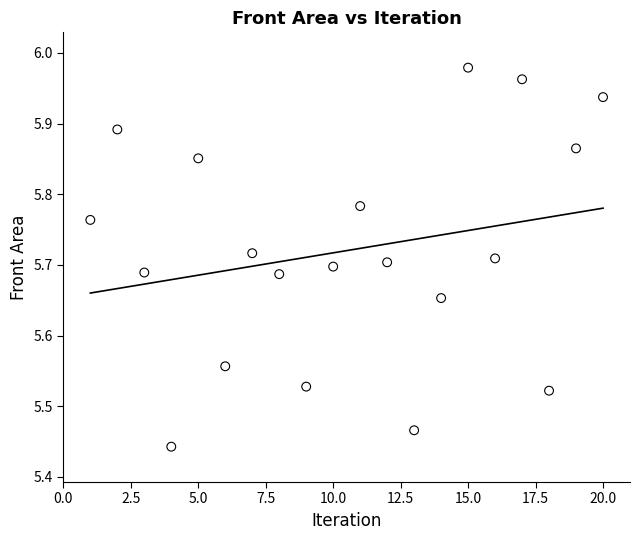

What is the range of Y values (max minus min)?

0.5